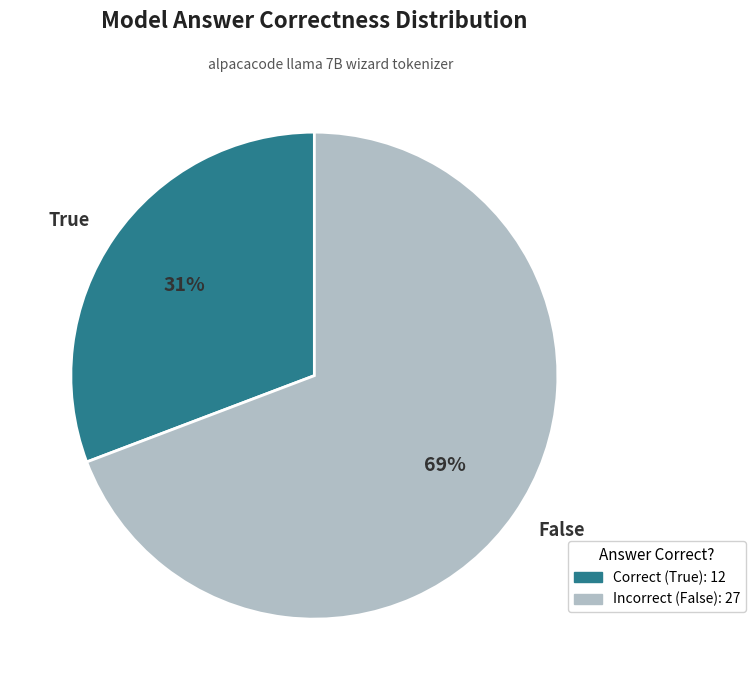

To the nearest percent, what portion does False represent?

69%